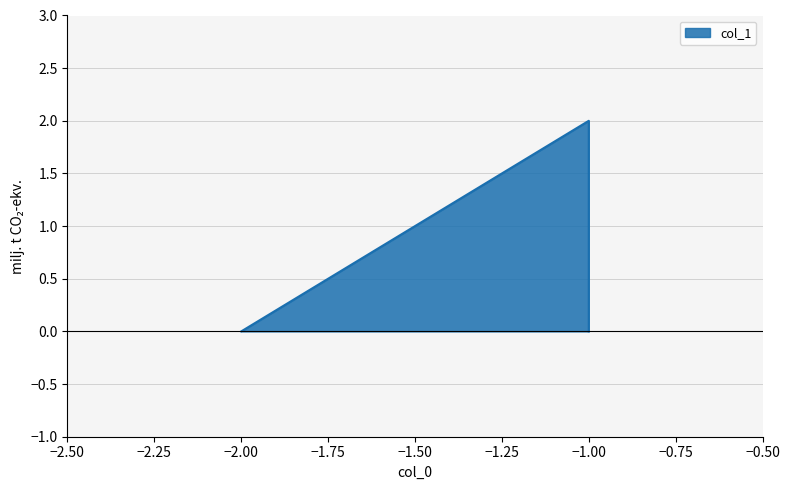

True or false: the data has more than 1 interior local peaks.

False